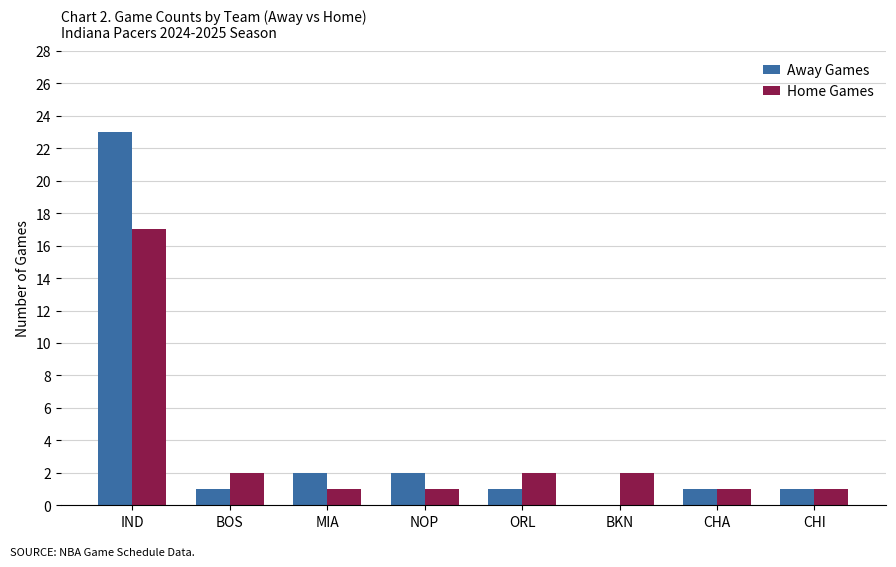

How many series are shown in this chart?

2